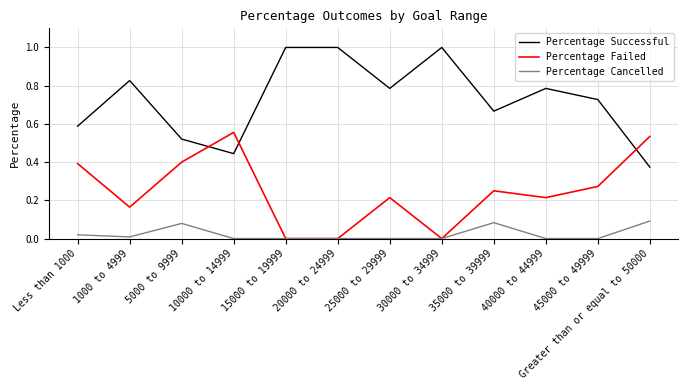

What is the sum of the Percentage Successful values at 30000 to 34999 and 45000 to 49999?

1.7